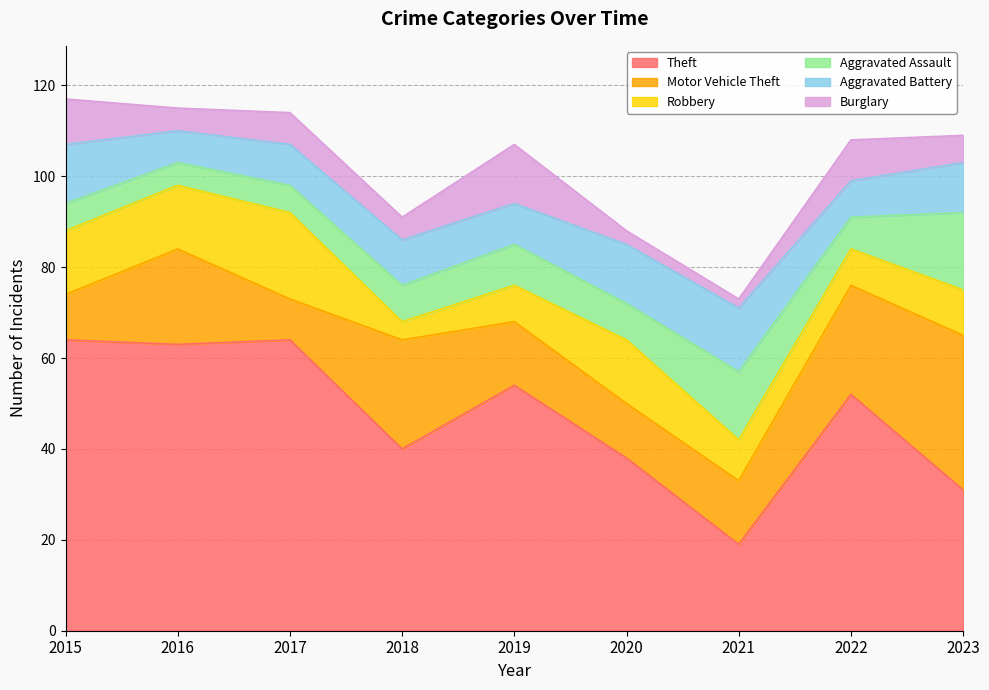

Which series changed the most between 2016 and 2018?

Theft